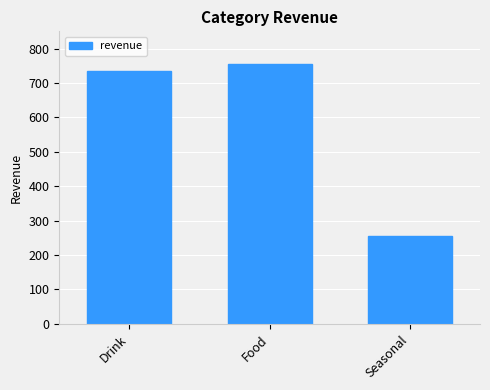

At which label is the value closest to 506?

Drink